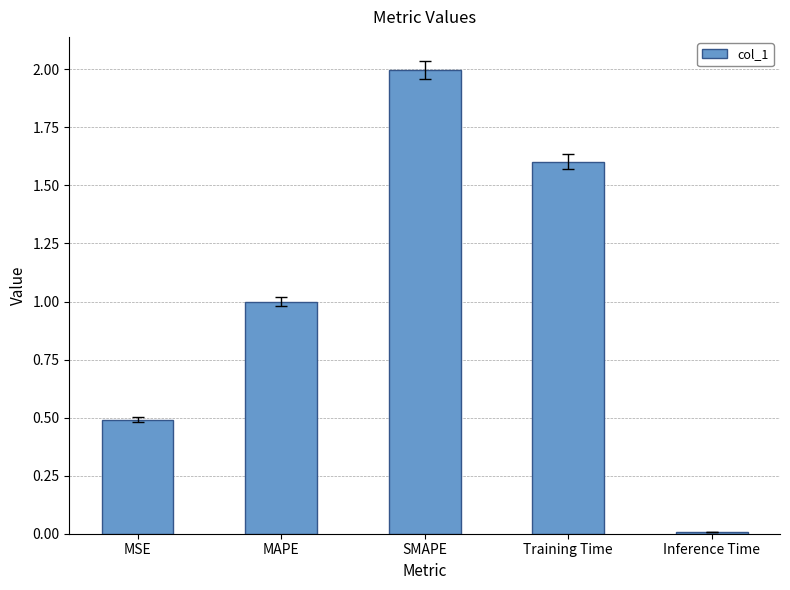

Rank the categories by value from highest to lowest.

SMAPE, Training Time, MAPE, MSE, Inference Time